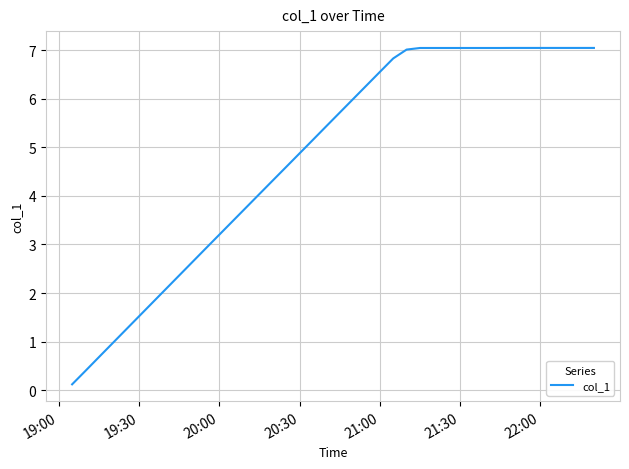

What is the difference between the maximum and minimum values?

6.9